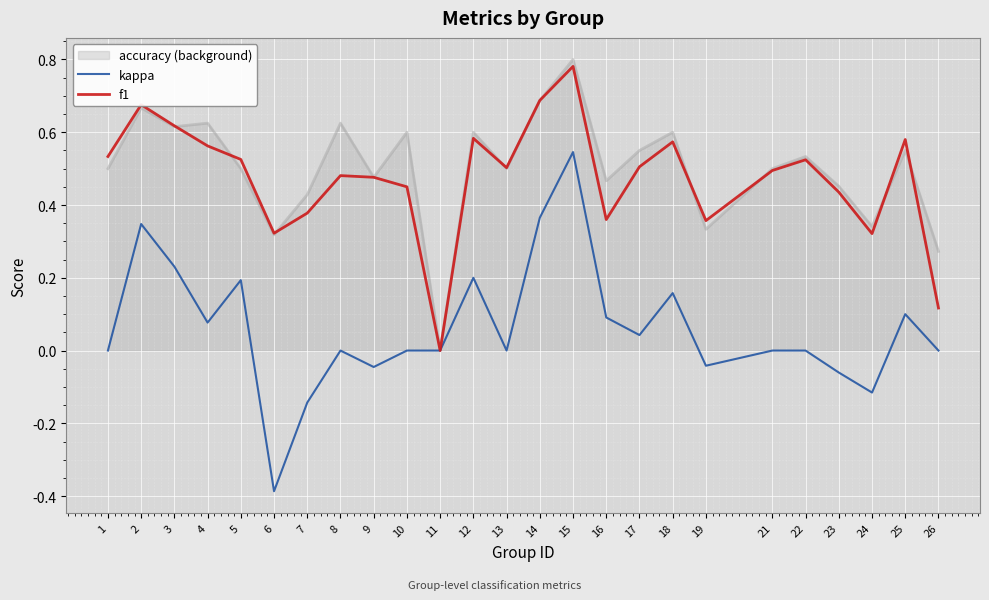

At which category is the sum across all series the highest?

15